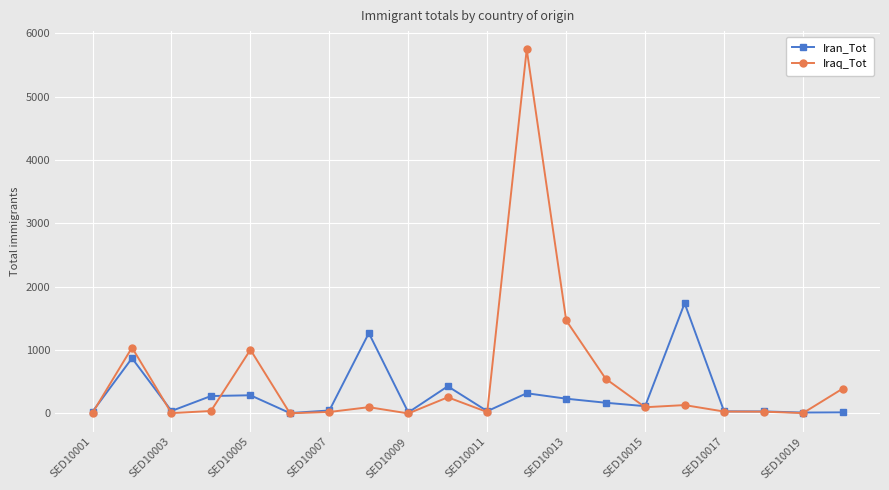

How many data points does each series have?

20